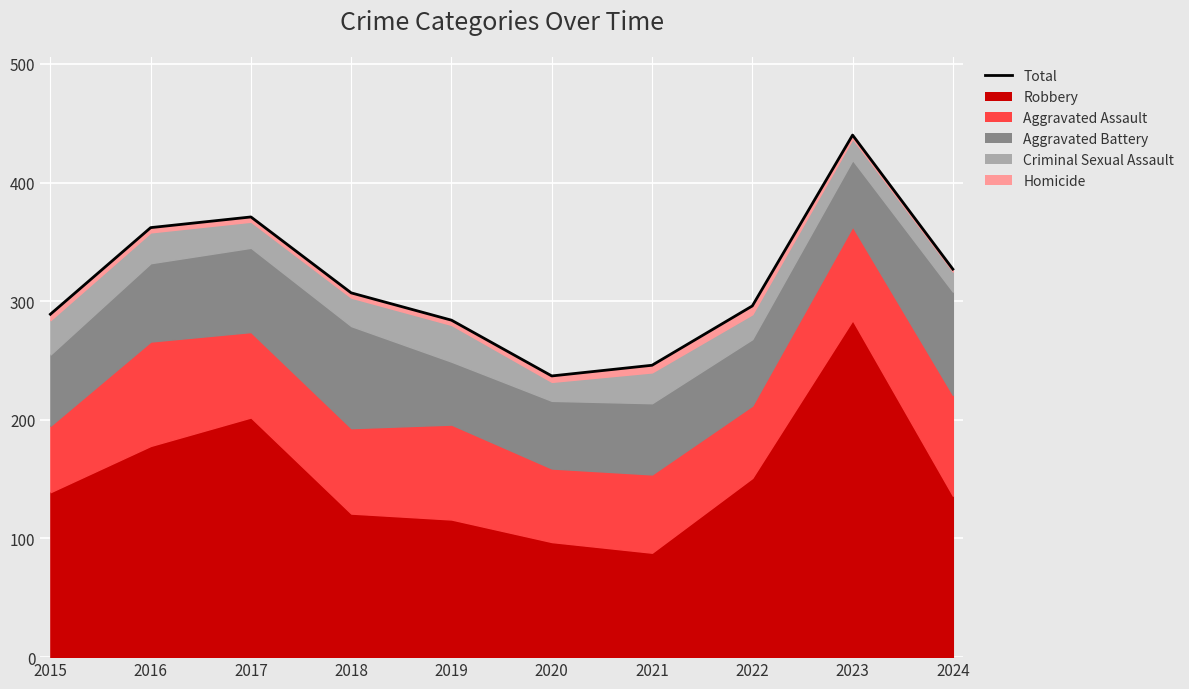

Which label corresponds to the smallest value in the chart?

2020